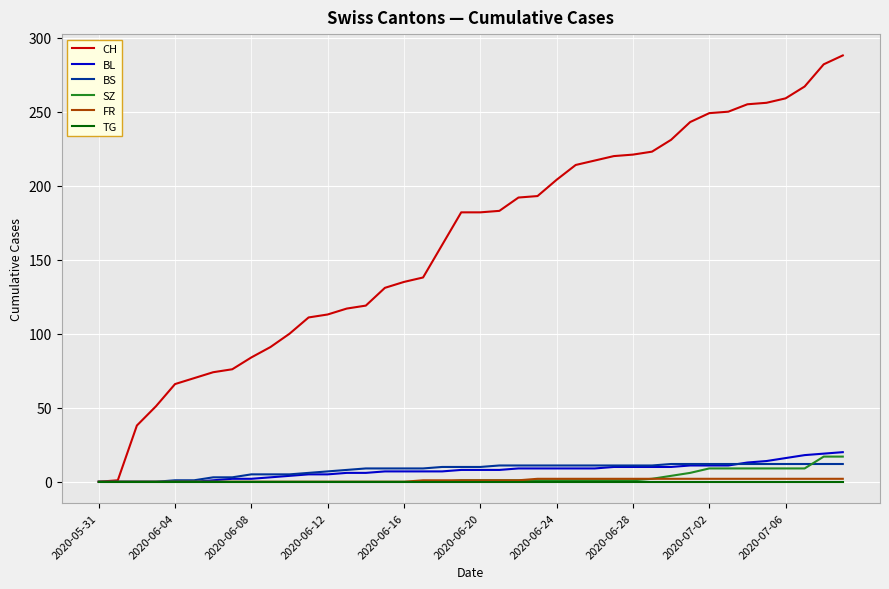

Which series has the widest spread of values?

CH